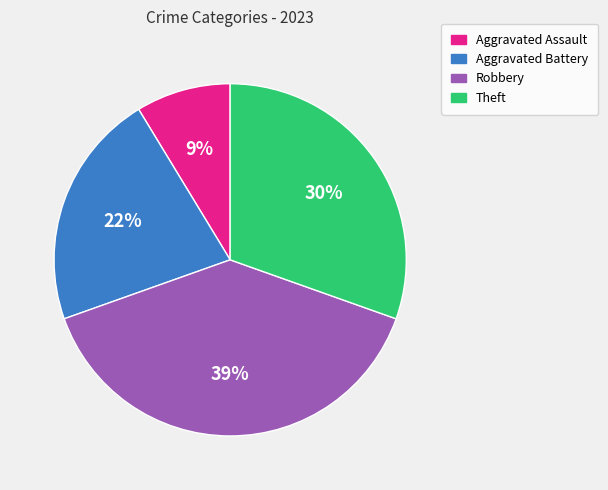

True or false: Theft accounts for 30% of the total.

True